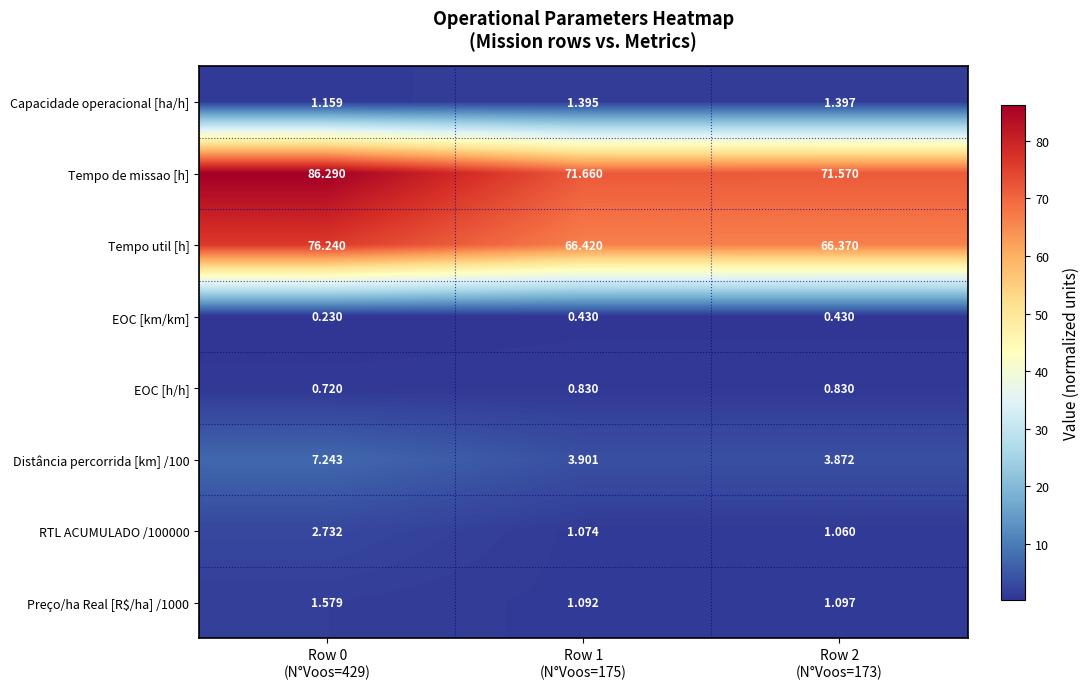

Which series has the largest total across all categories?

Tempo de missao [h]